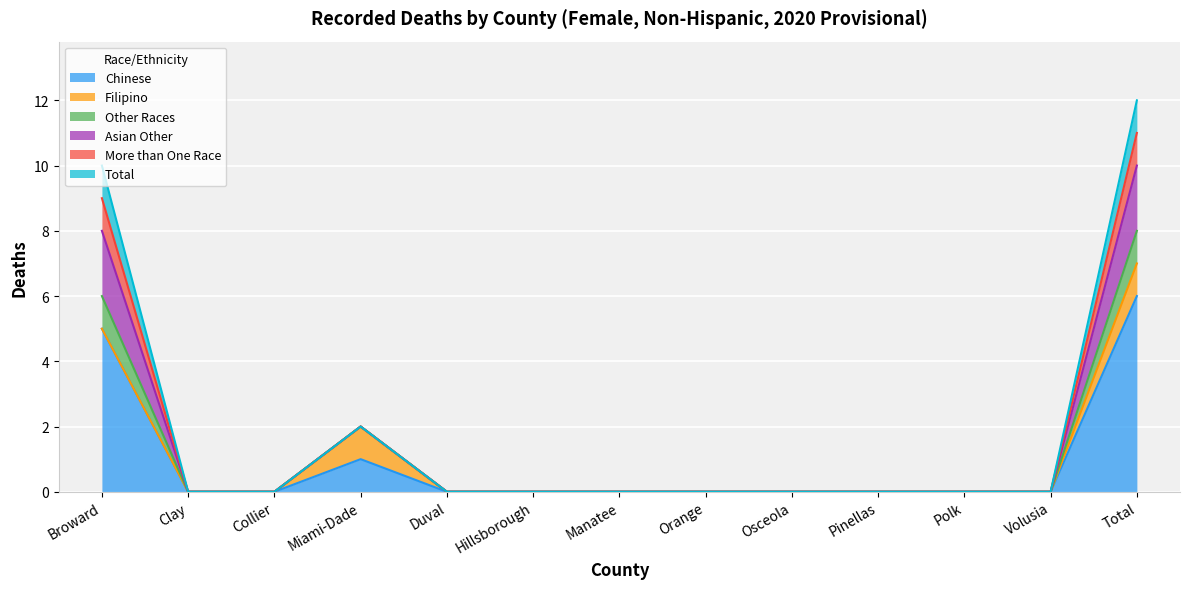

Where is the first local maximum for Chinese?

Miami-Dade